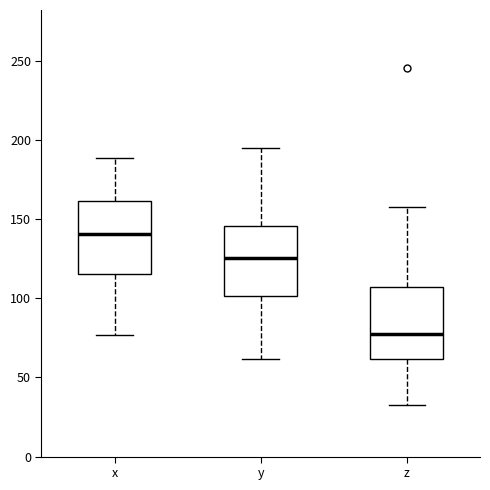

Which box has the lowest median line?

z